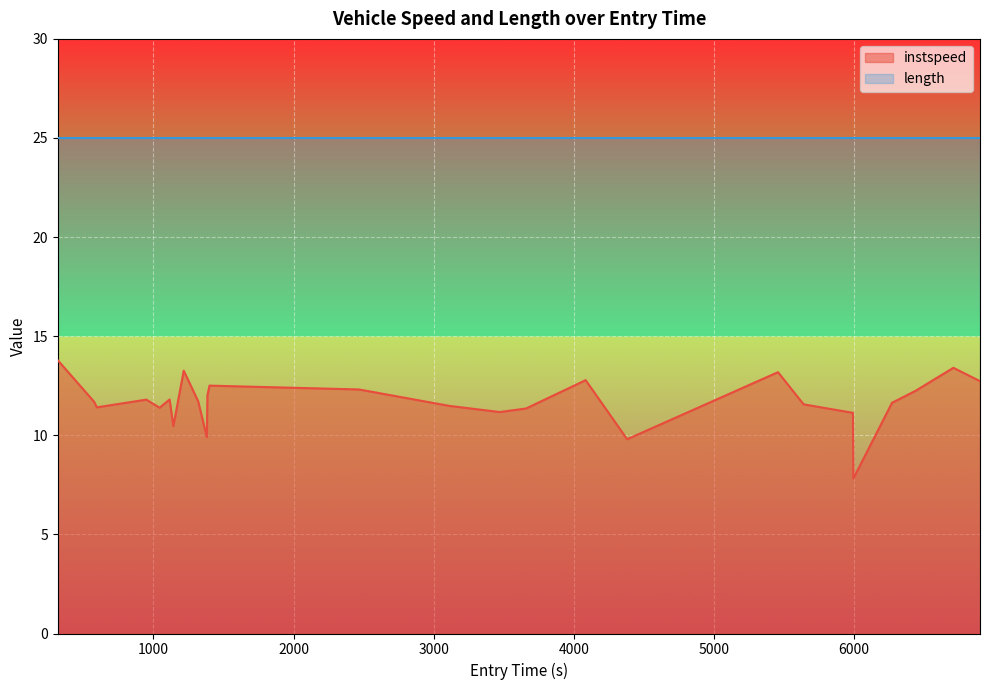

True or false: instspeed and length intersect in this chart.

False